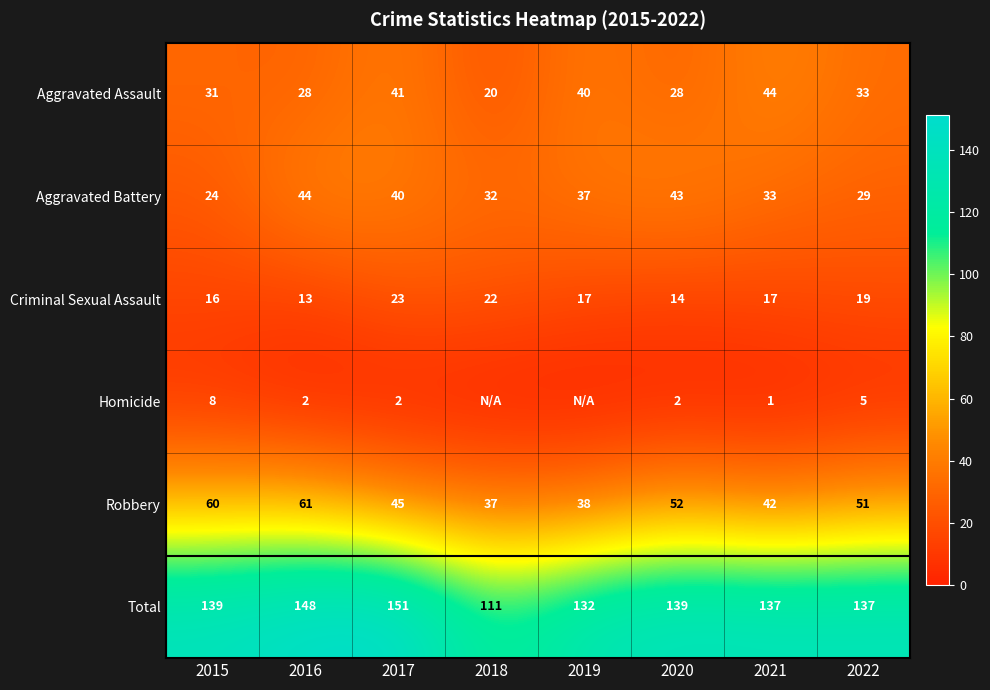

At which label is Aggravated Assault closest to 32?

2015